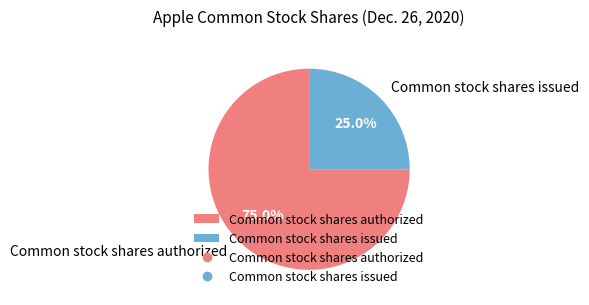

Combined, do Common stock shares issued and Common stock shares authorized account for over 50%?

Yes